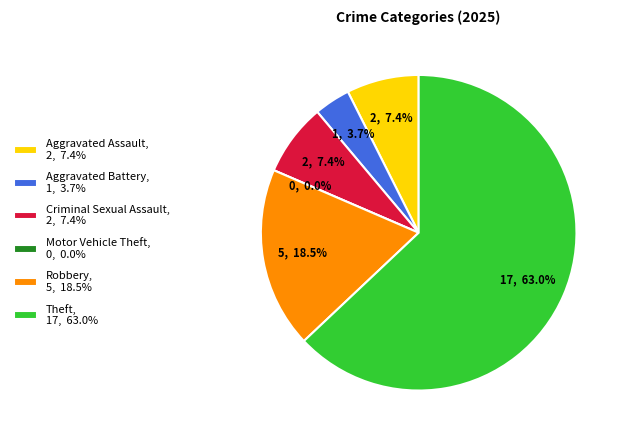

Is it true that Motor Vehicle Theft is 0% of the pie?

True